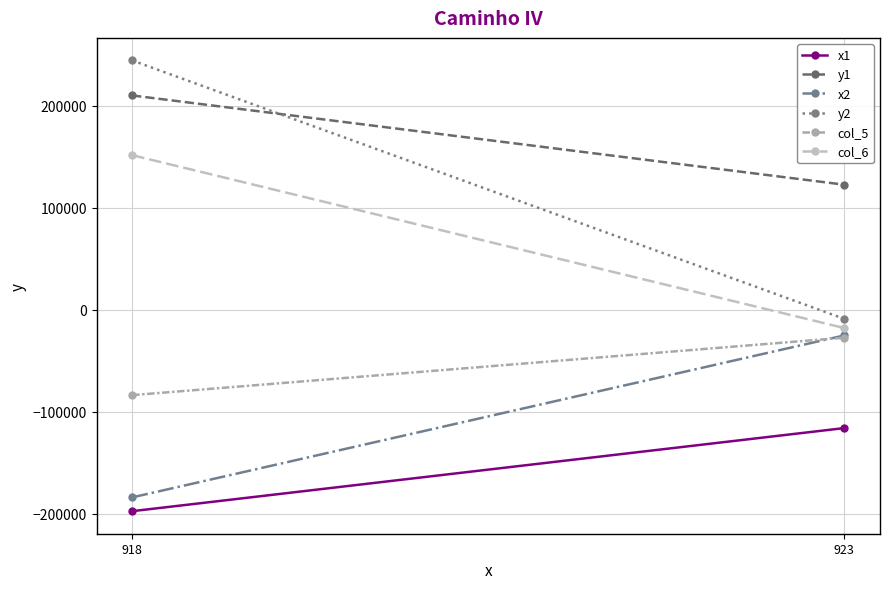

What is the spread (max minus min) of values at 923?

238351.1